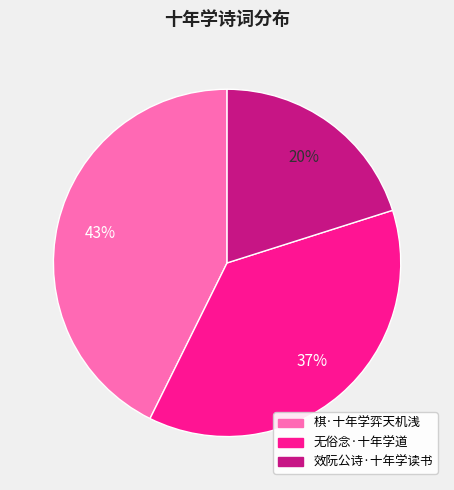

How many slices are in this pie chart?

3